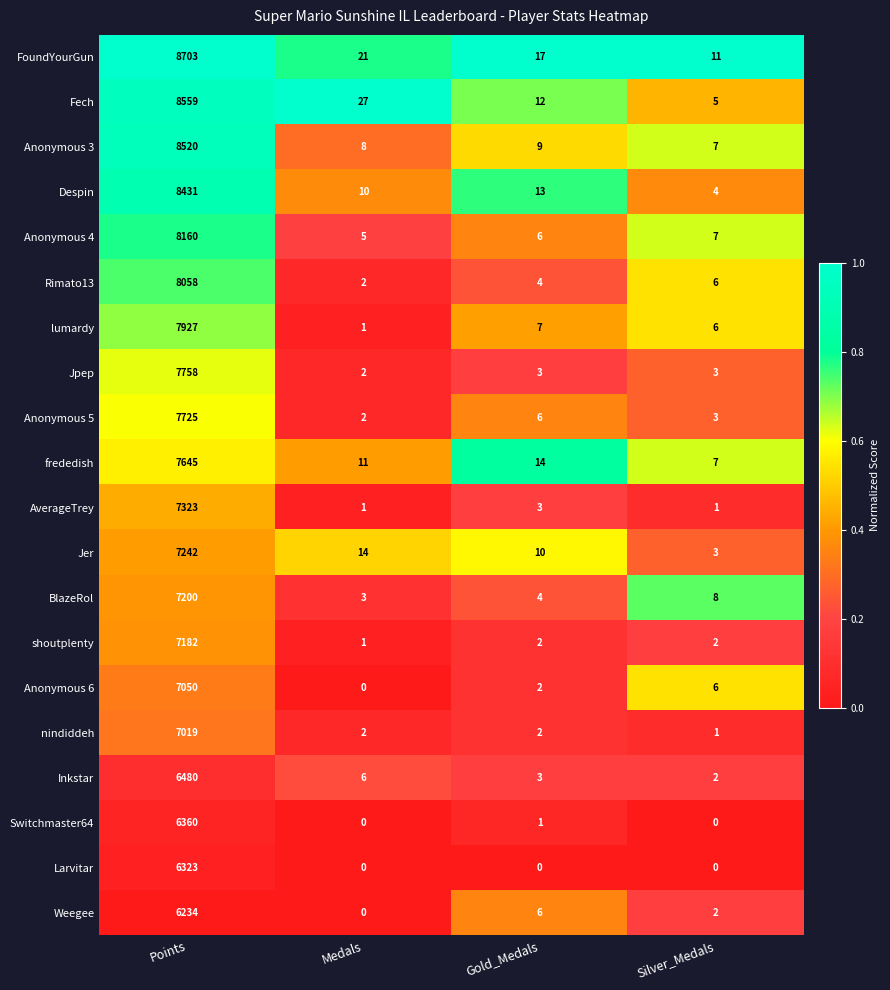

What is the sum of the FoundYourGun values at Gold_Medals and Medals?

38